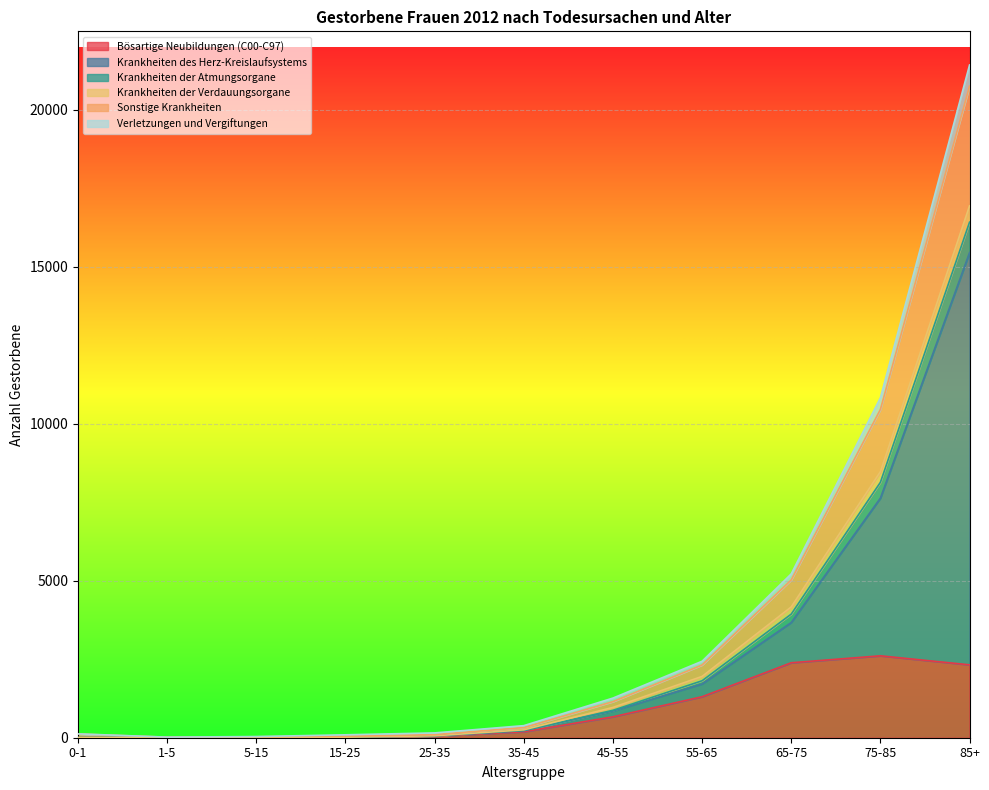

How many lines are shown in the chart?

6